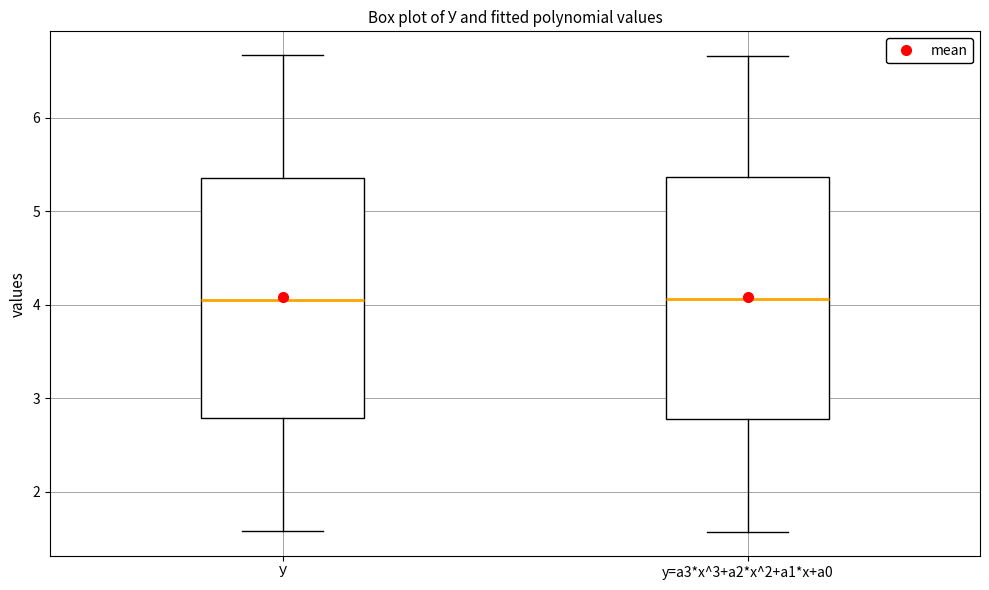

Reading left to right, read every box against the y-axis: the position of its median line, the range the box covers, and the ends of its whiskers. The values are not printed on the chart, so give them approximately, as read against the axis.

У: median 4.1, box 2.8 to 5.4, whiskers 1.6 to 6.7
y=a3*x^3+a2*x^2+a1*x+a0: median 4.1, box 2.8 to 5.4, whiskers 1.6 to 6.7